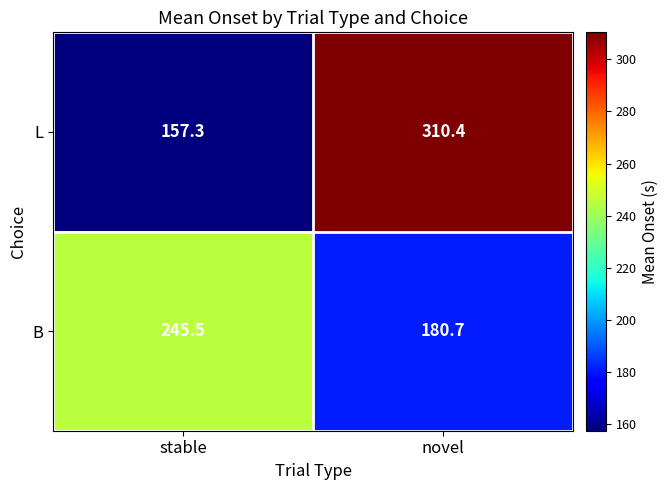

Reading left to right, list all the values displayed in this chart.

L: 157.3	310.4
B: 245.5	180.7